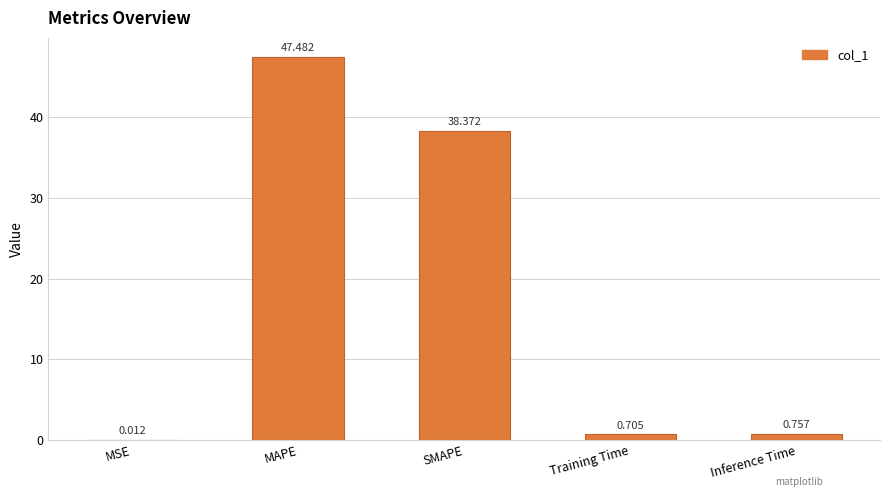

Which label corresponds to the largest value in the chart?

MAPE